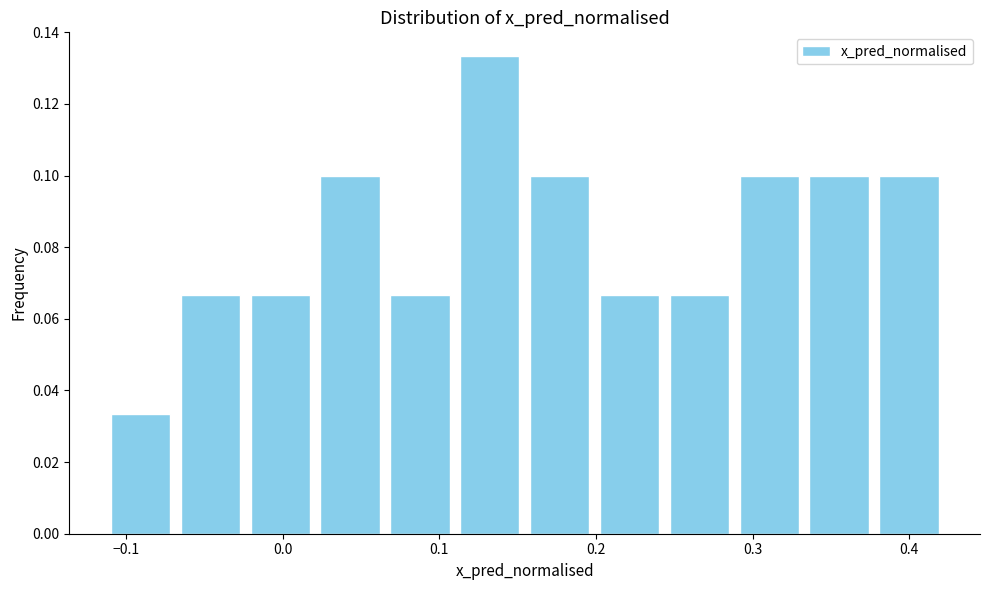

What is the height of the bar covering 0.38 to 0.42 on the x-axis? Neither the bar edges nor the heights are printed on the chart, so give them approximately, as read against the axes.

0.100